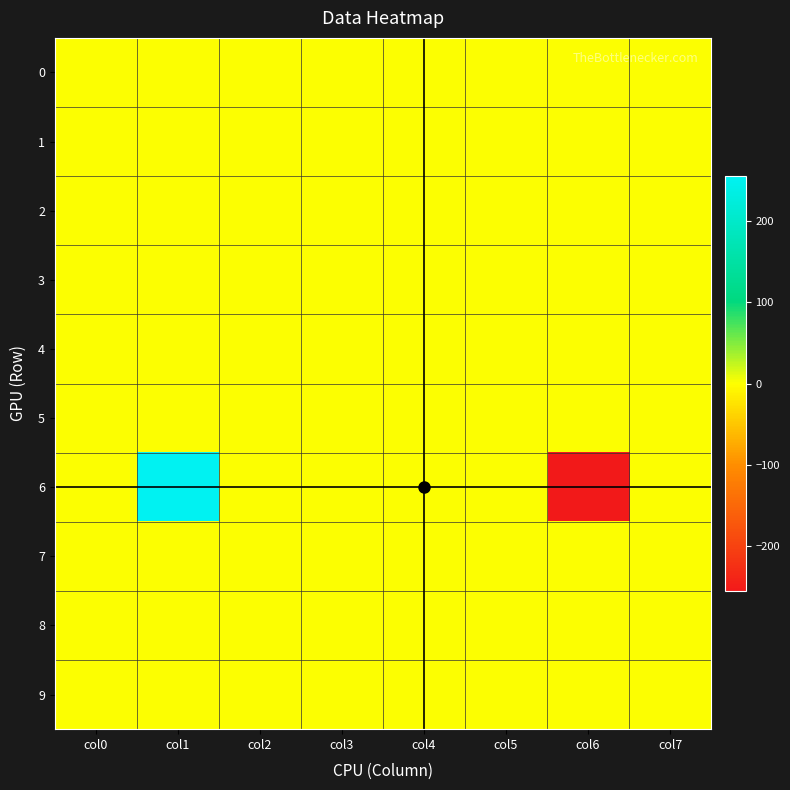

Reading left to right, list all the values displayed in this chart.

0: col0=0	col1=0	col2=0	col3=0	col4=0	col5=0	col6=0	col7=0
1: col0=0	col1=0	col2=0	col3=0	col4=0	col5=0	col6=0	col7=0
2: col0=0	col1=0	col2=0	col3=0	col4=0	col5=0	col6=0	col7=0
3: col0=0	col1=0	col2=0	col3=0	col4=0	col5=0	col6=0	col7=0
4: col0=0	col1=0	col2=0	col3=0	col4=1	col5=0	col6=0	col7=0
5: col0=0	col1=0	col2=0	col3=0	col4=1	col5=0	col6=0	col7=0
6: col0=0	col1=255	col2=0	col3=0	col4=1	col5=0	col6=-255	col7=0
7: col0=0	col1=0	col2=0	col3=0	col4=1	col5=0	col6=0	col7=0
8: col0=0	col1=0	col2=0	col3=0	col4=1	col5=0	col6=0	col7=0
9: col0=0	col1=0	col2=0	col3=0	col4=1	col5=0	col6=0	col7=0